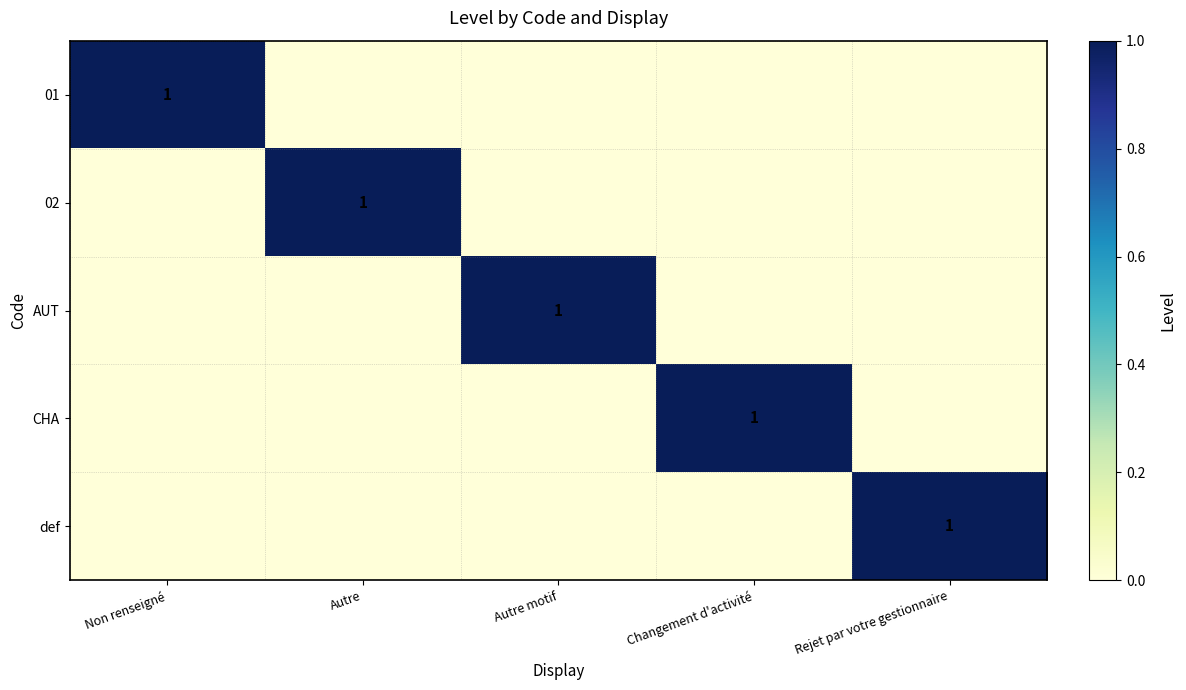

How many data points does each series have?

5